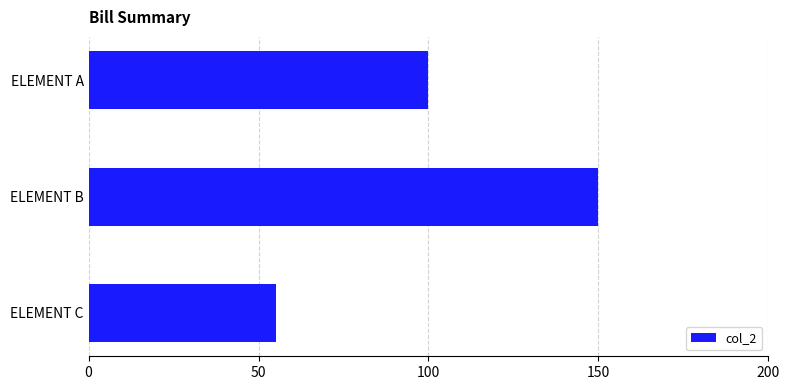

Rank the categories by value from lowest to highest.

ELEMENT C, ELEMENT A, ELEMENT B